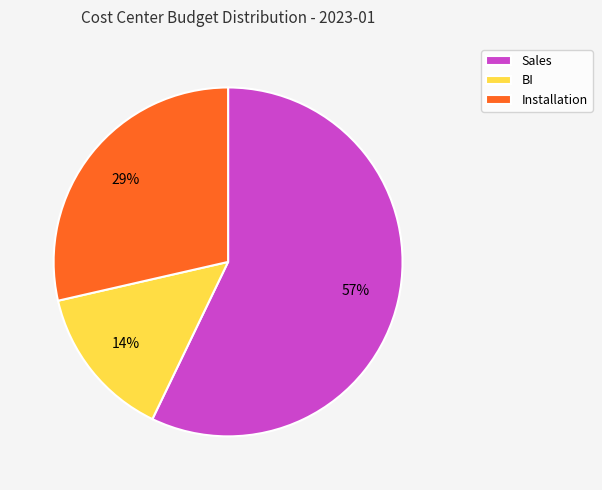

To the nearest percent, what percentage of the pie is BI?

14%